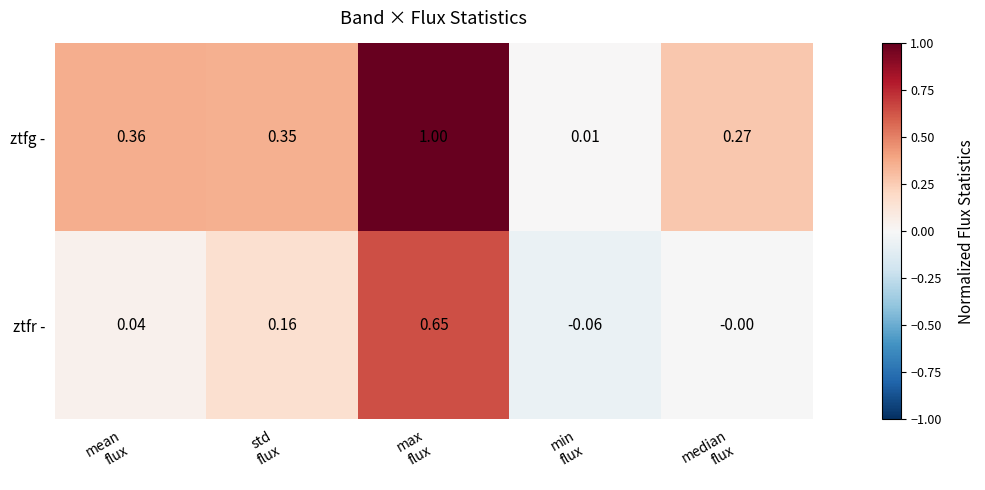

Which series has the largest total across all categories?

ztfg -